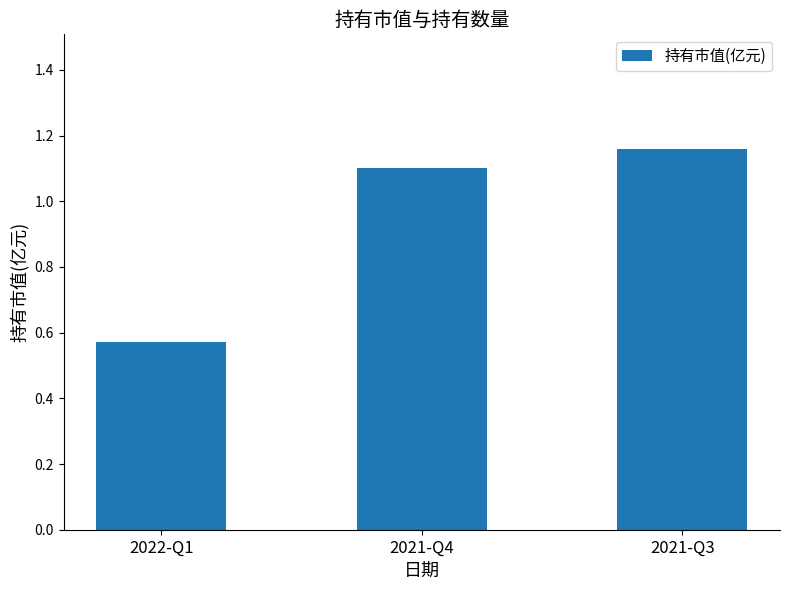

Rank the categories by value from lowest to highest.

2022-Q1, 2021-Q4, 2021-Q3